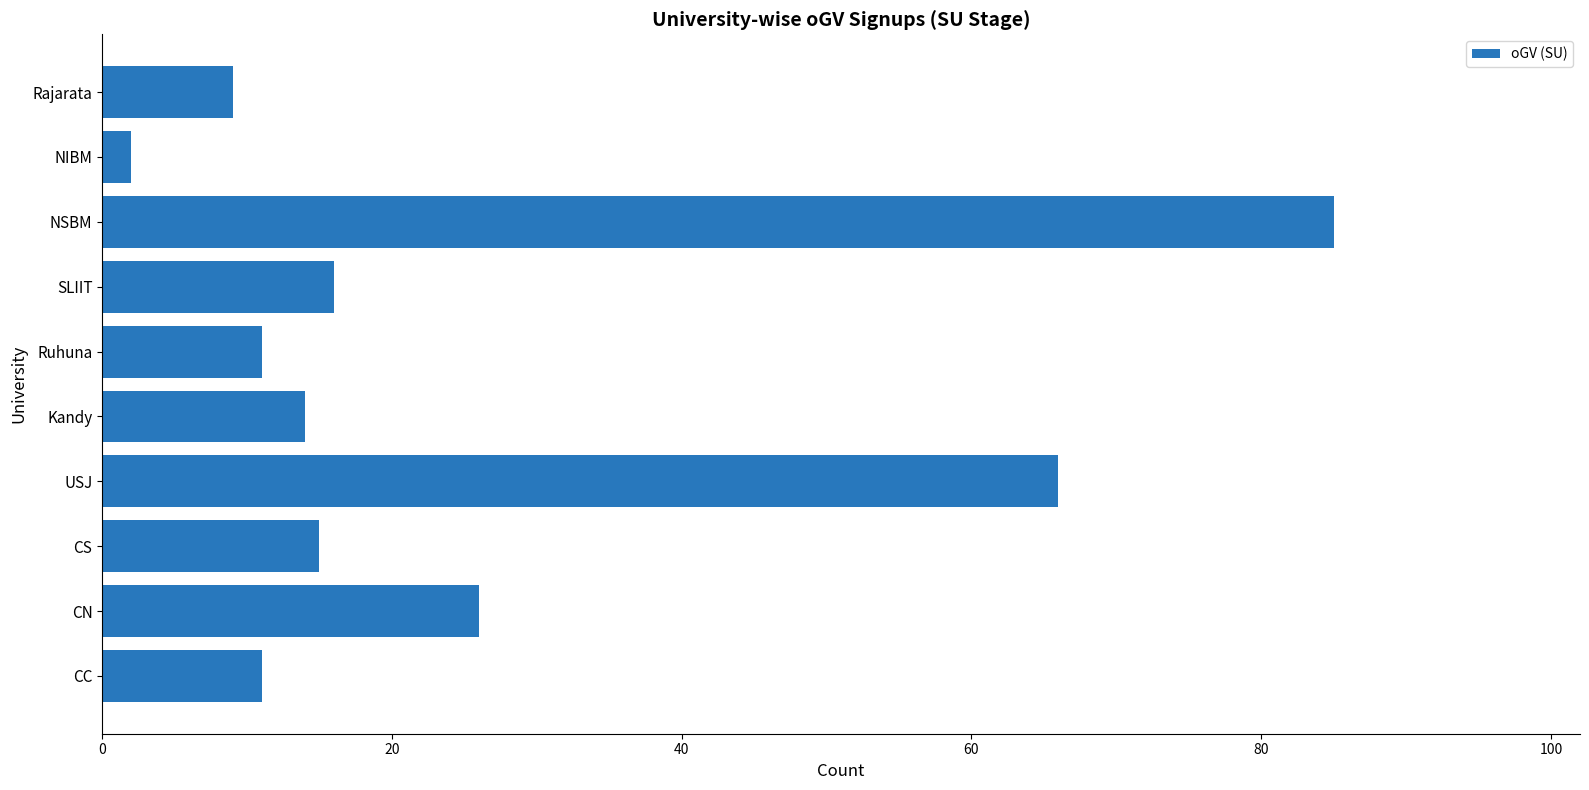

What is the difference between the maximum and second lowest values?

76